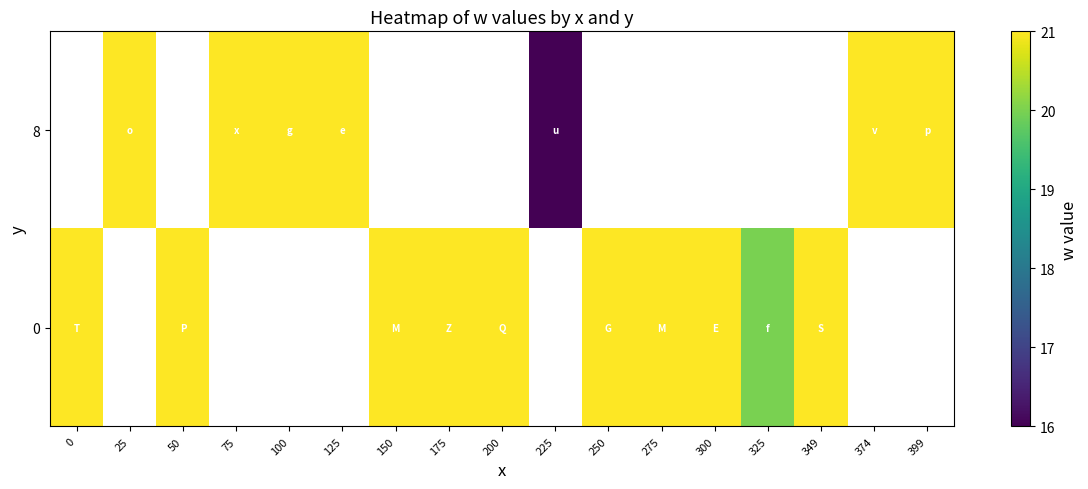

The 0 series shows 21.0 at 0. True or false?

True